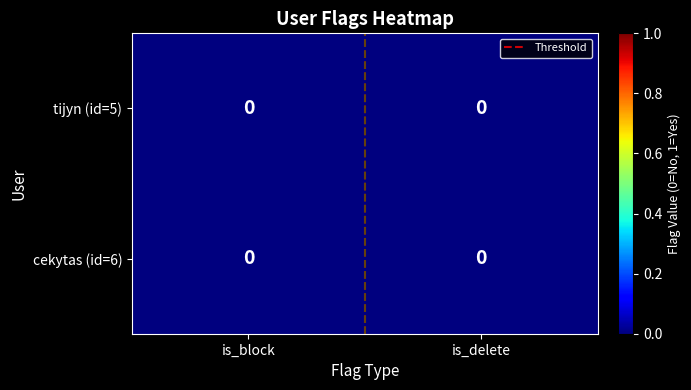

Which series has the widest spread of values?

Threshold